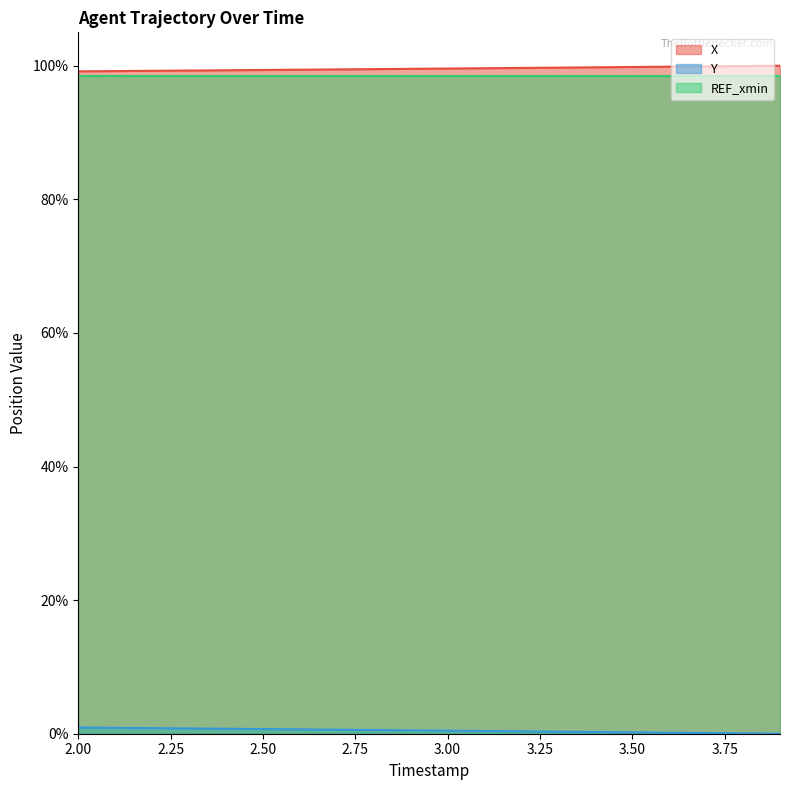

At which category is the sum across all series the highest?

2.0